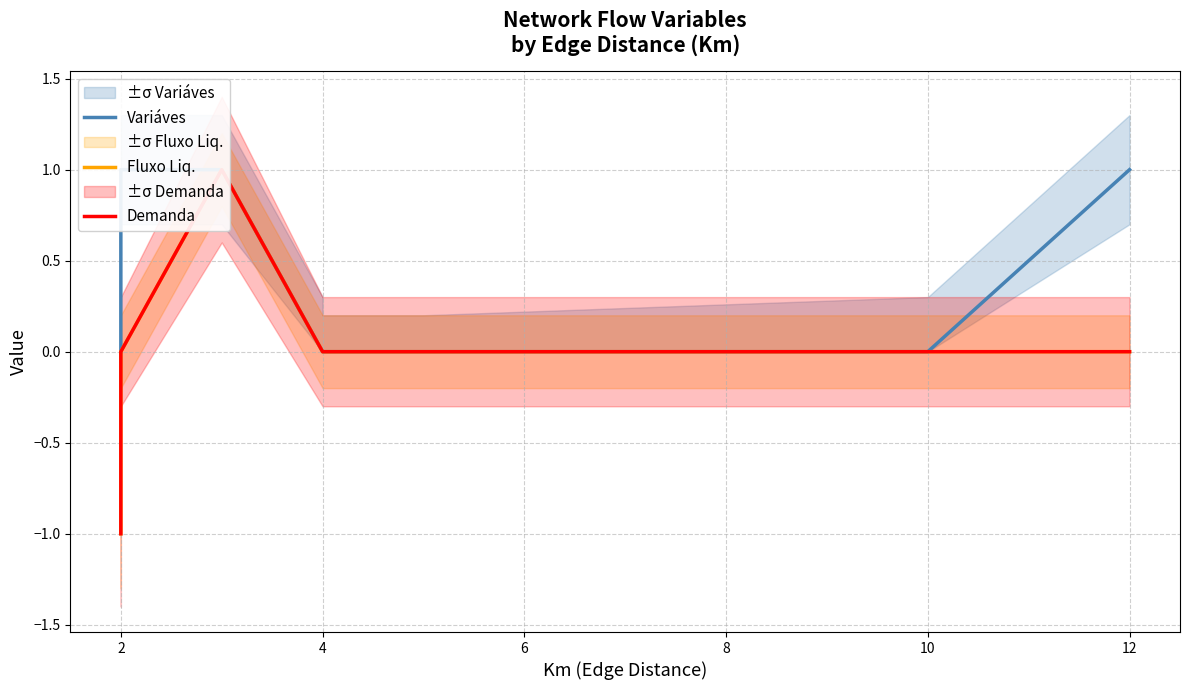

How many negative values does the Demanda series have?

1